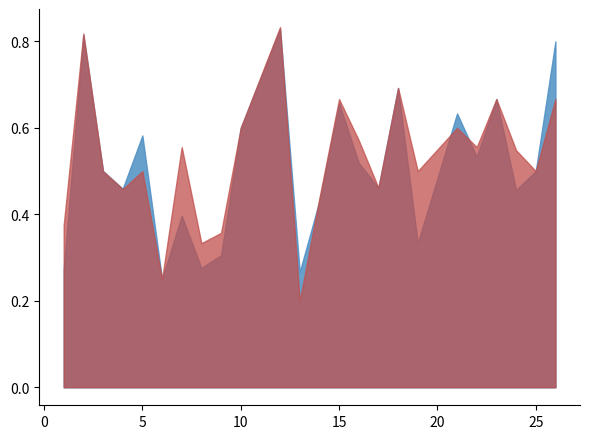

What is the approximate value of accuracy at 14?

0.4